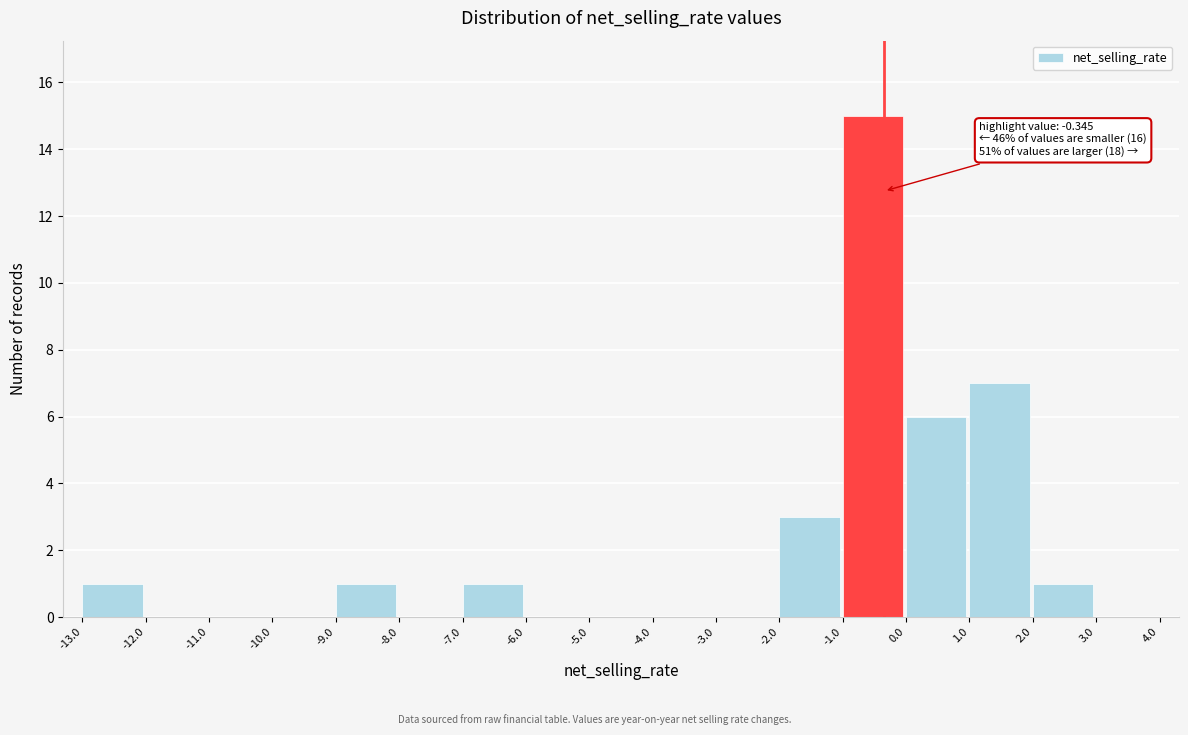

Which range on the x-axis has the tallest bar?

-1.0 to 0.0